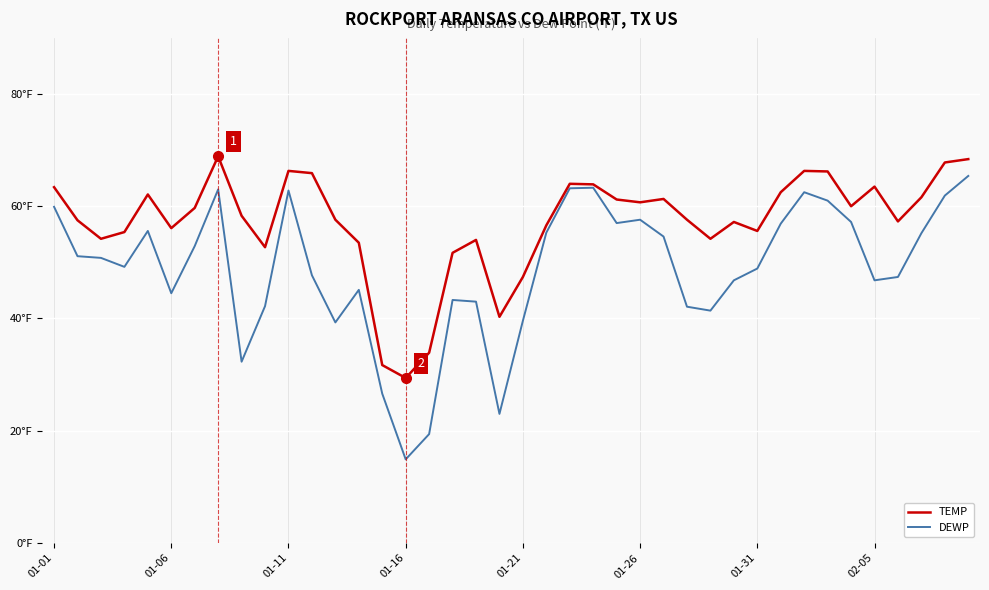

Rank the series by their average value, from highest to lowest.

TEMP, DEWP